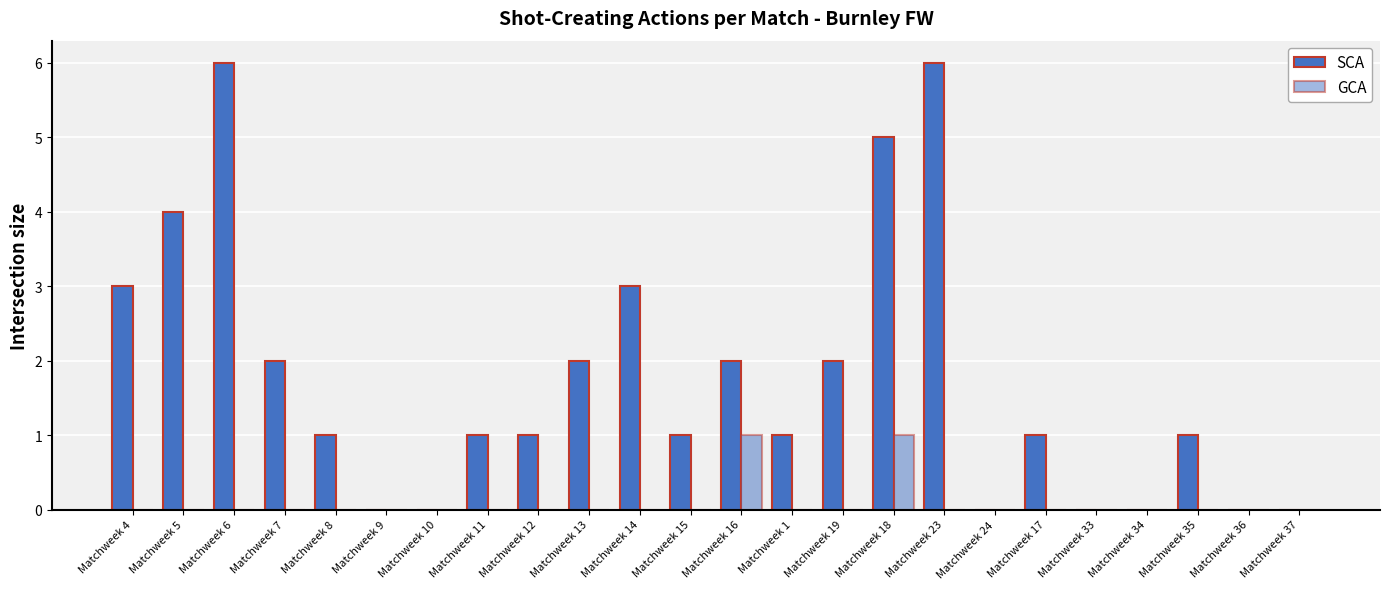

Are the bars horizontal?

No